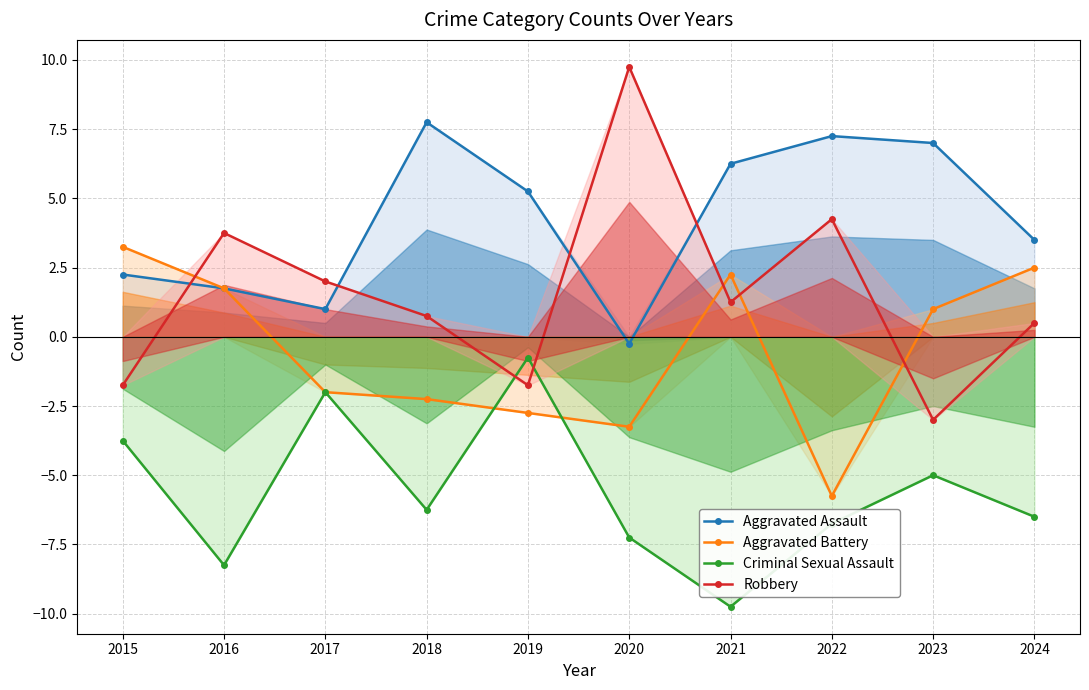

Does the chart have visible grid lines?

Yes